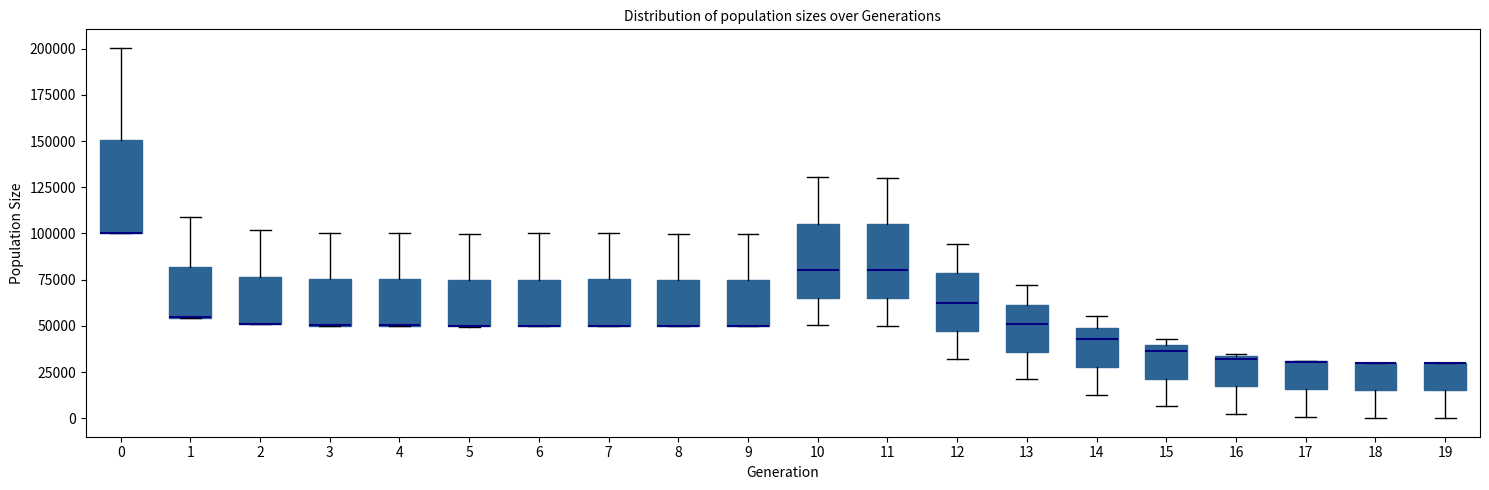

Reading left to right, read every box against the y-axis: the position of its median line, the range the box covers, and the ends of its whiskers. The values are not printed on the chart, so give them approximately, as read against the axis.

0: median 100000 (drawn on the box's lower edge), box 100000 to 150000, whiskers 100000 to 200000
1: median 55000 (drawn on the box's lower edge), box 55000 to 80000, whiskers 55000 to 110000
2: median 50000 (drawn on the box's lower edge), box 50000 to 75000, whiskers 50000 to 100000
3: median 50000 (drawn on the box's lower edge), box 50000 to 75000, whiskers 50000 to 100000
4: median 50000 (drawn on the box's lower edge), box 50000 to 75000, whiskers 50000 to 100000
5: median 50000 (drawn on the box's lower edge), box 50000 to 75000, whiskers 50000 to 100000
6: median 50000 (drawn on the box's lower edge), box 50000 to 75000, whiskers 50000 to 100000
7: median 50000 (drawn on the box's lower edge), box 50000 to 75000, whiskers 50000 to 100000
8: median 50000 (drawn on the box's lower edge), box 50000 to 75000, whiskers 50000 to 100000
9: median 50000 (drawn on the box's lower edge), box 50000 to 75000, whiskers 50000 to 100000
10: median 80000, box 65000 to 105000, whiskers 50000 to 130000
11: median 80000, box 65000 to 105000, whiskers 50000 to 130000
12: median 60000, box 45000 to 80000, whiskers 30000 to 95000
13: median 50000, box 35000 to 60000, whiskers 20000 to 70000
14: median 45000, box 30000 to 50000, whiskers 10000 to 55000
15: median 35000, box 20000 to 40000, whiskers 5000 to 45000
16: median 30000, box 15000 to 35000, whiskers 0 to 35000
17: median 30000 (drawn on the box's upper edge), box 15000 to 30000, whiskers 0 to 30000
18: median 30000 (drawn on the box's upper edge), box 15000 to 30000, whiskers 0 to 30000
19: median 30000 (drawn on the box's upper edge), box 15000 to 30000, whiskers 0 to 30000